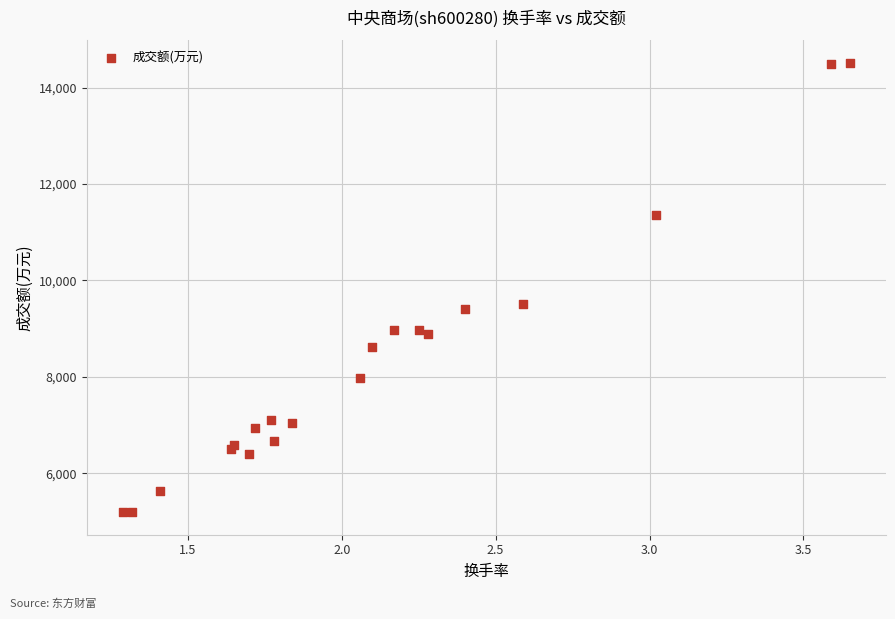

What Y value in the scatter plot is closest to 9854?

9517